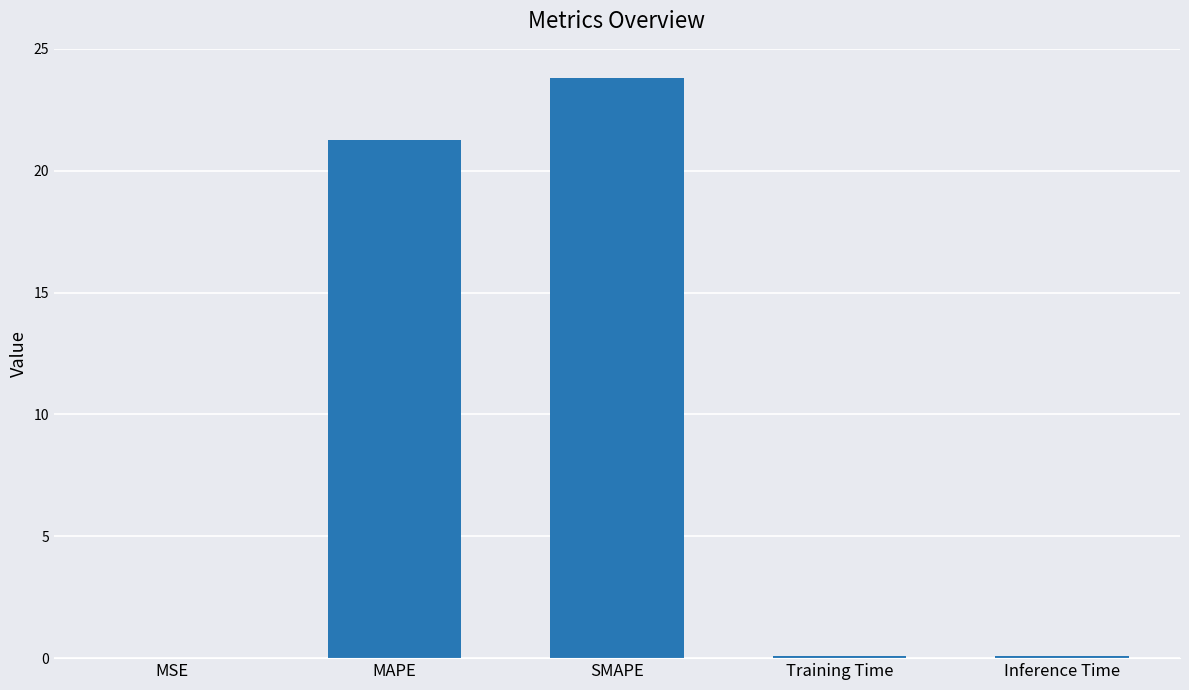

Are the bars grouped side by side (vs. stacked)?

No